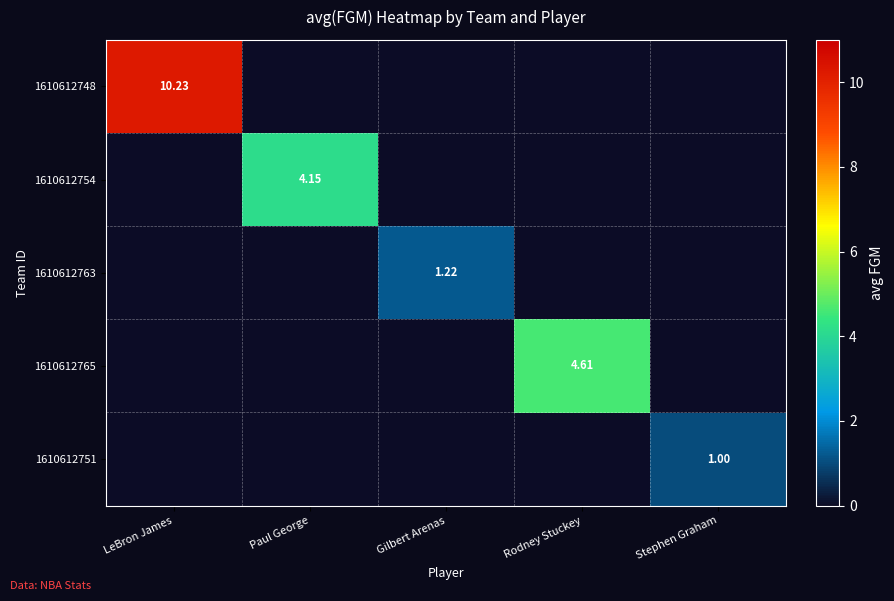

What is the greatest value displayed?

10.2